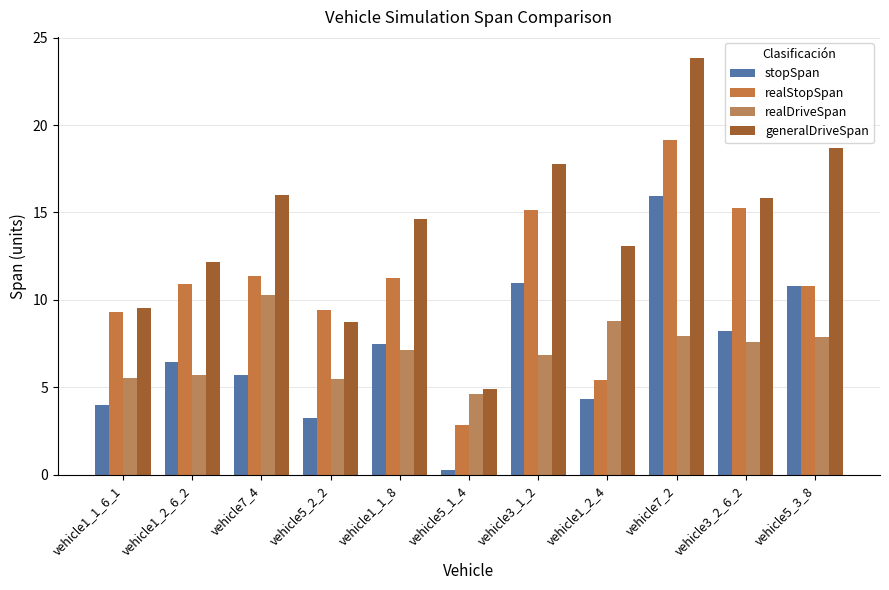

Is it true that generalDriveSpan equals 6.6 at vehicle1_1_6_1?

False